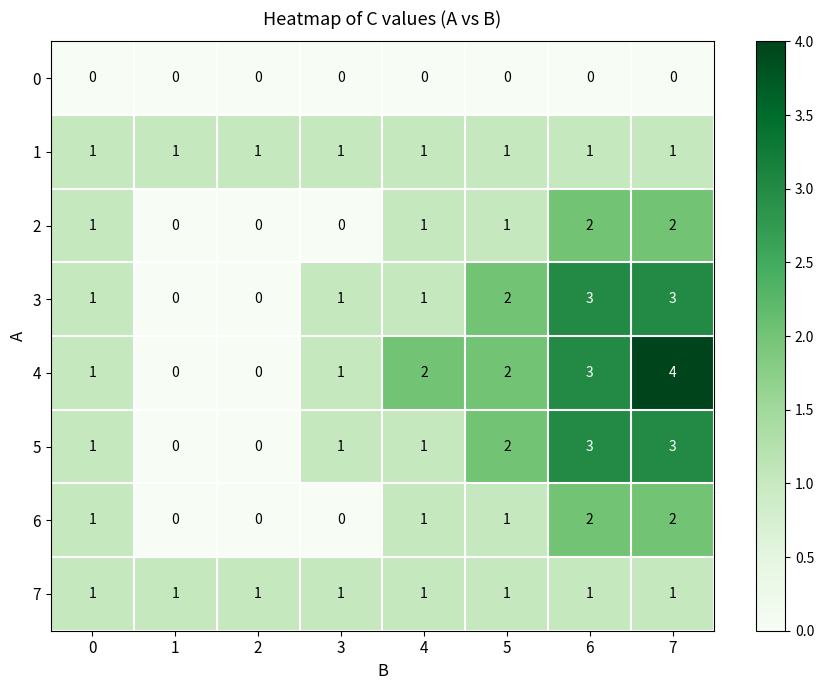

How many series are shown in this chart?

8